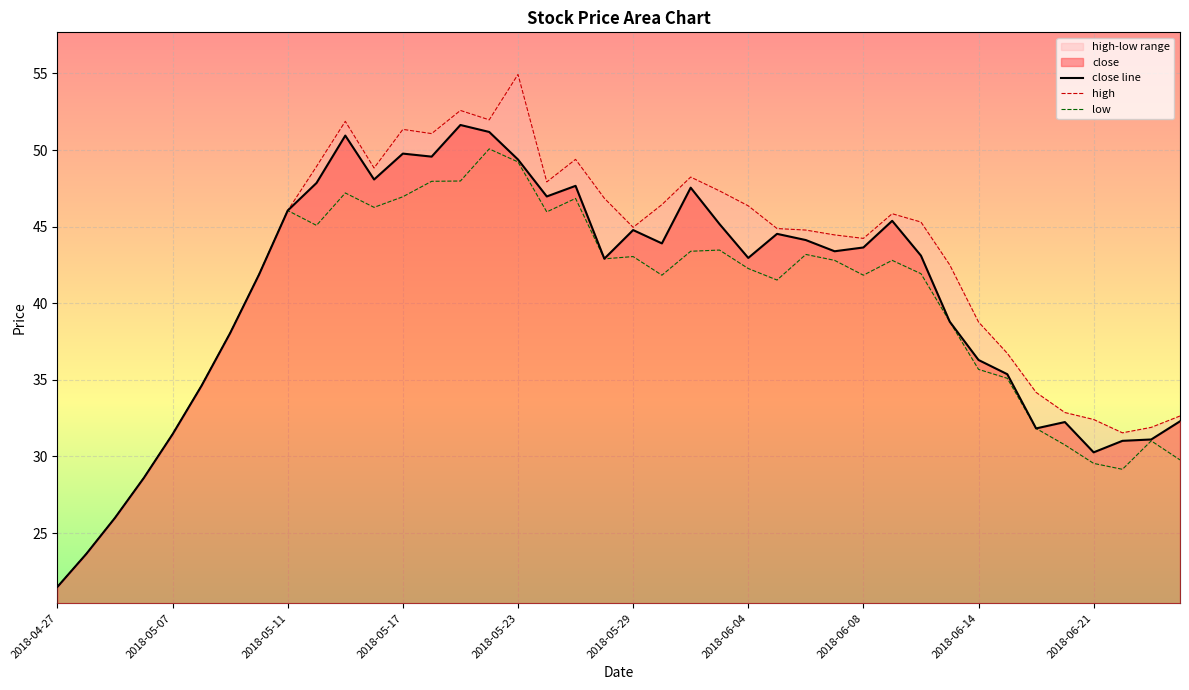

Which category has the lowest value in the close line series?

2018-04-27